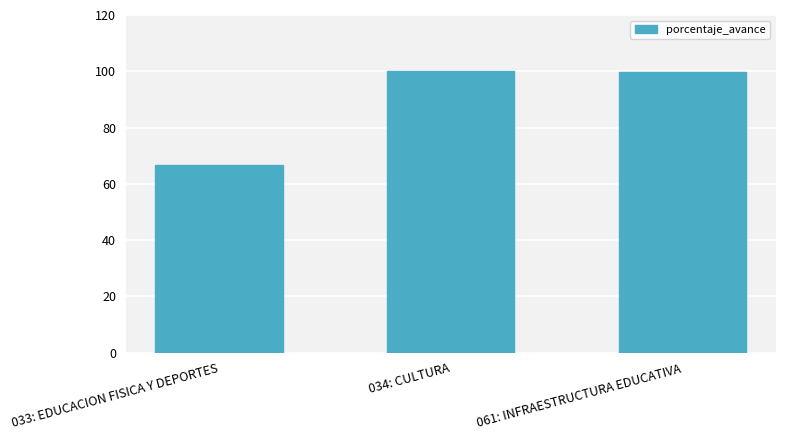

What is the approximate value at 061: INFRAESTRUCTURA EDUCATIVA?

99.6